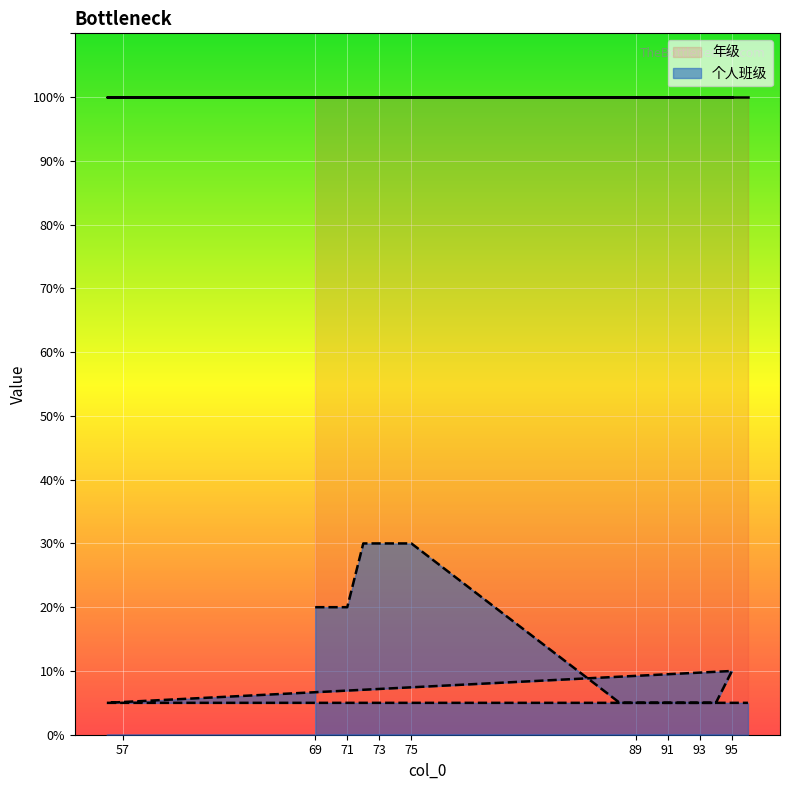

Rank the categories by value from lowest to highest.

88, 89, 90, 91, 92, 93, 94, 56, 57, 96, 95, 69, 70, 71, 72, 73, 74, 75